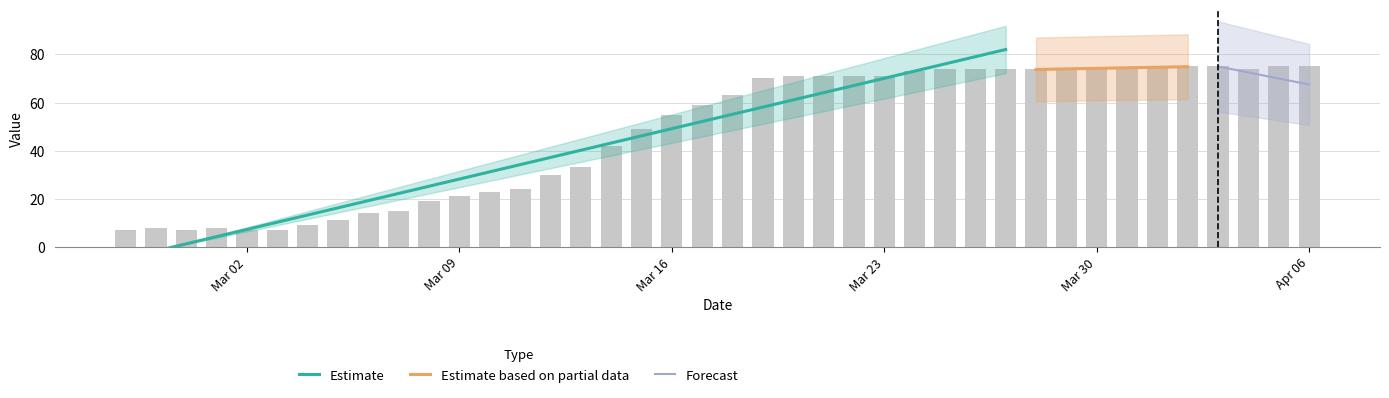

Approximately how many times larger is the value at 2020-03-24 compared to 2020-03-07?

4.9